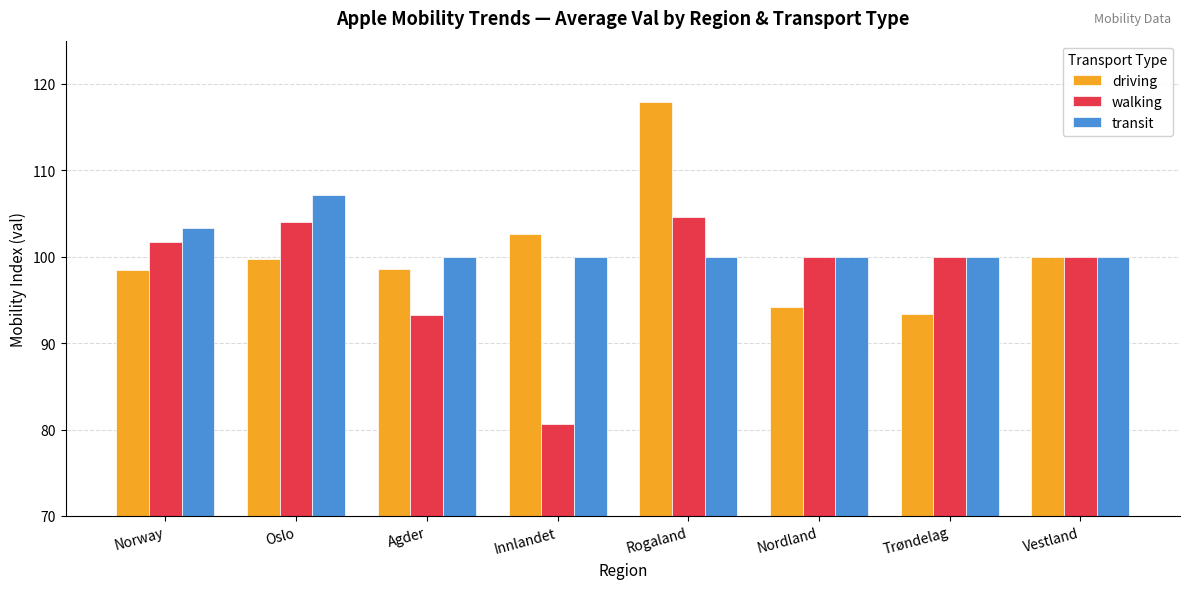

What is the difference between the maximum and minimum values in the walking series?

23.9